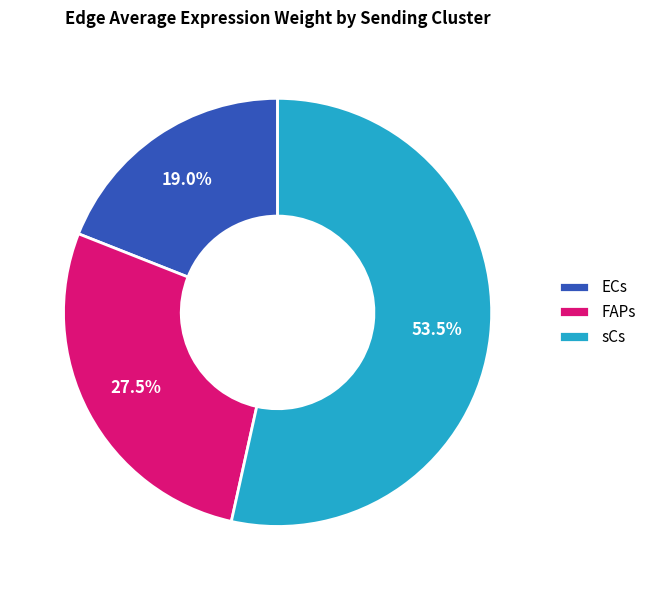

Between ECs and sCs, which is larger?

sCs